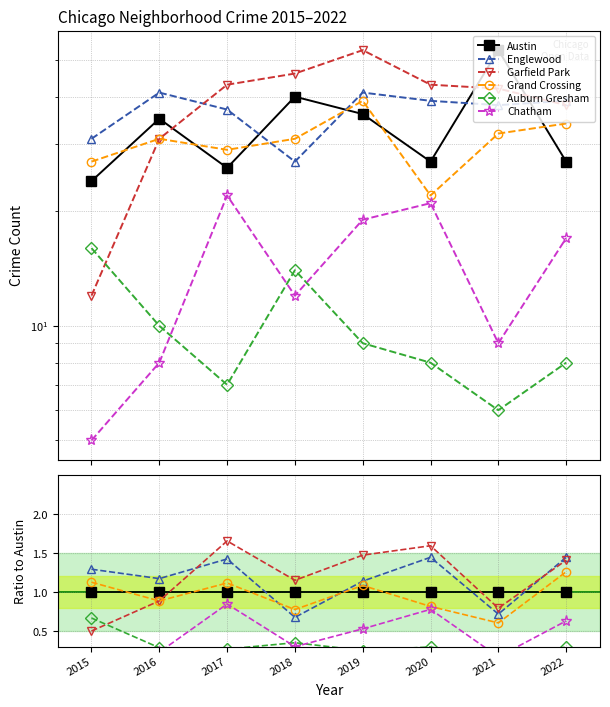

Is it true that Englewood equals 0.7 at 2021?

True